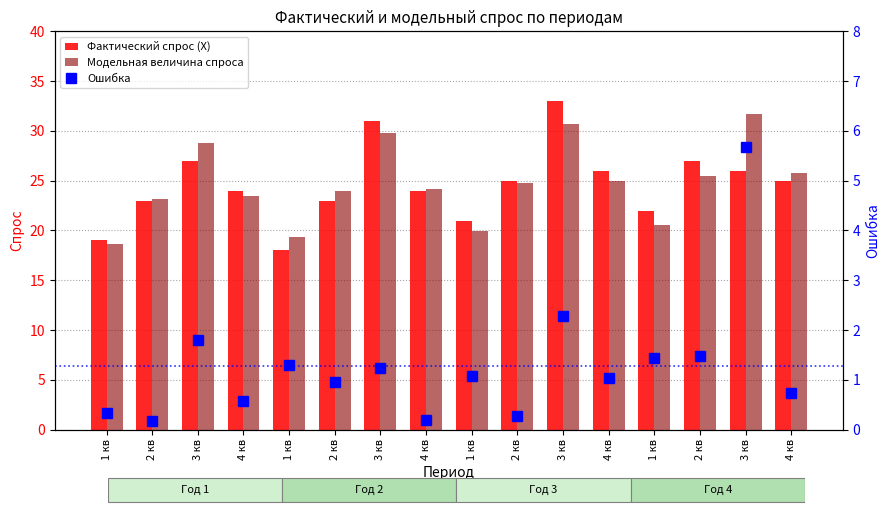

What is the total value across all series at 2 кв?

46.4